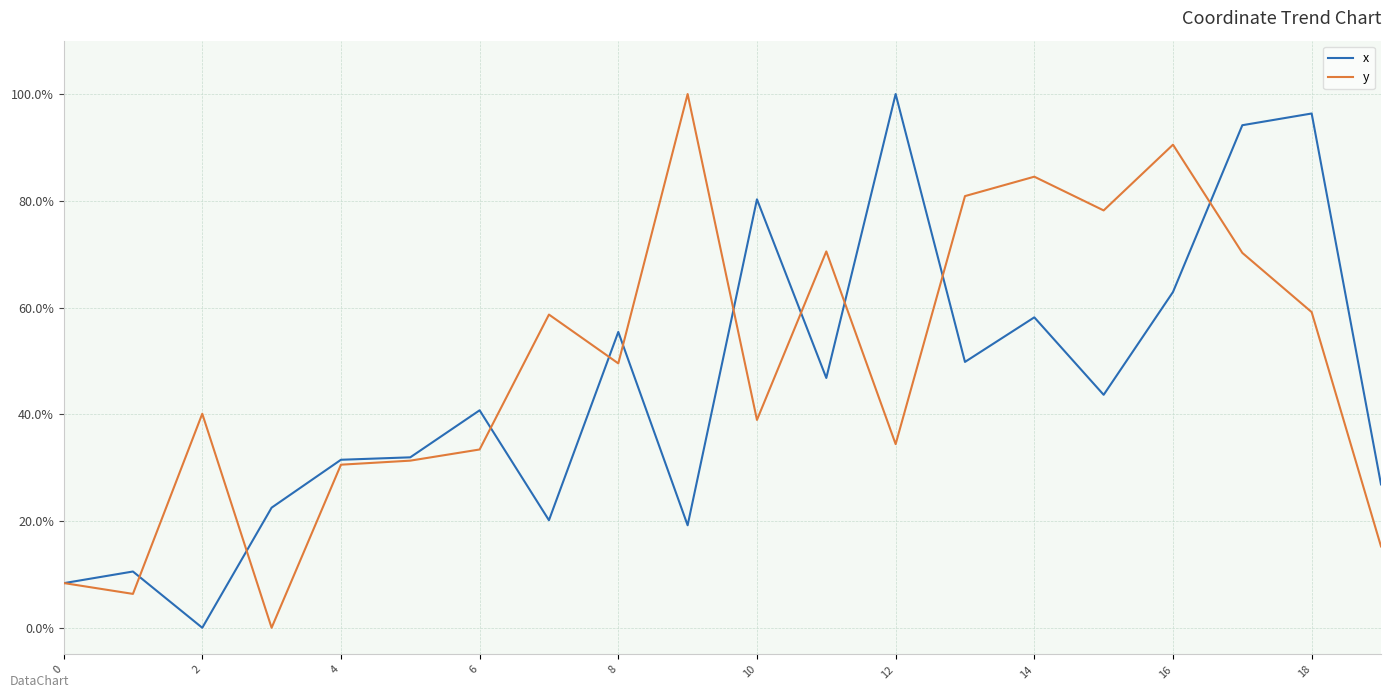

What are all the series names shown in the legend?

x, y